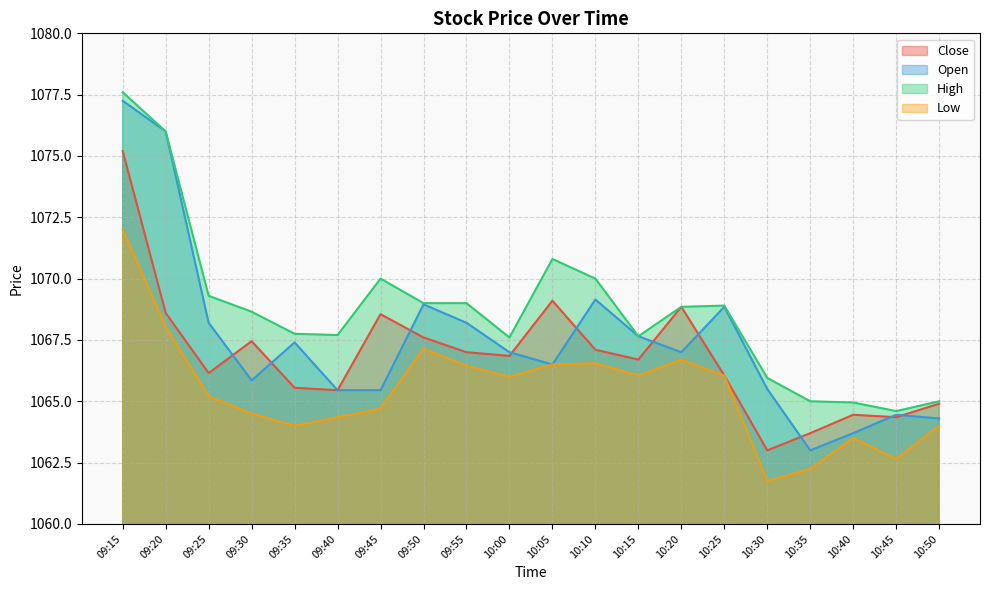

True or false: Close and Low cross at least once.

False